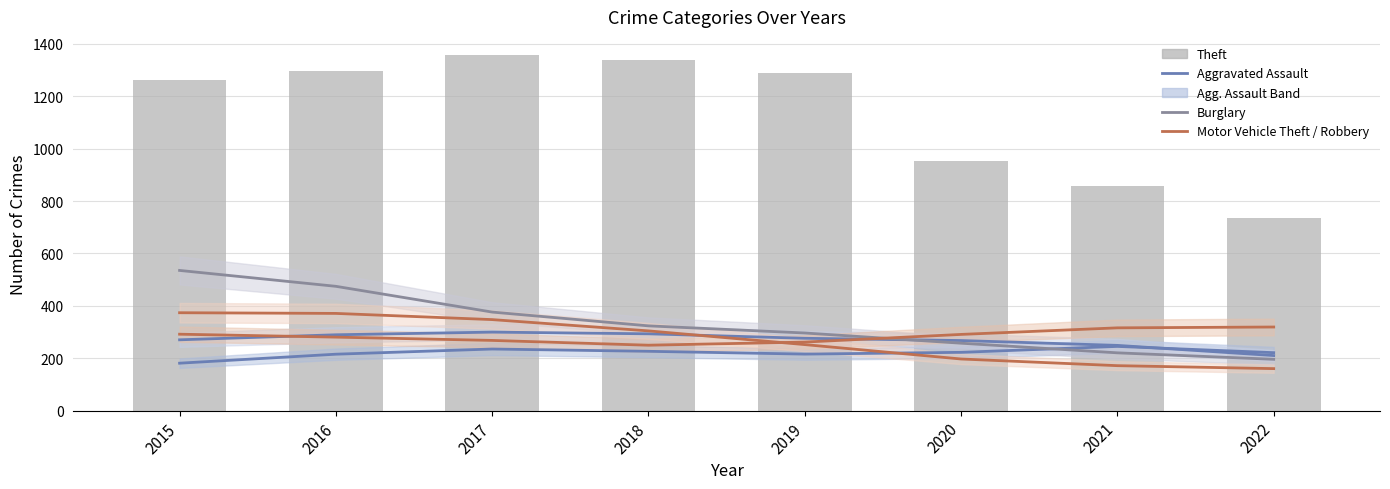

What is the sum of all Burglary values?

2681.0